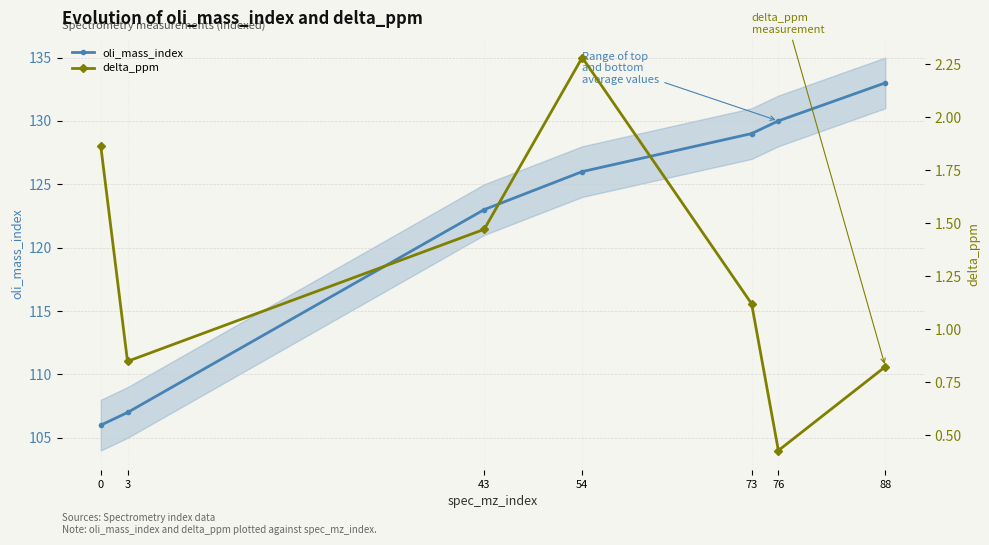

Where is the first local minimum for delta_ppm?

3